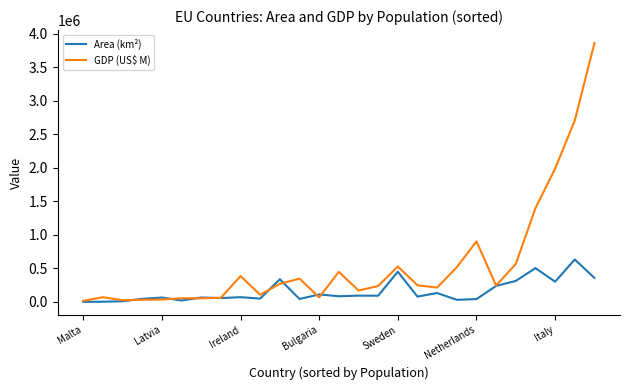

Which series has the widest spread of values?

GDP (US$ M)